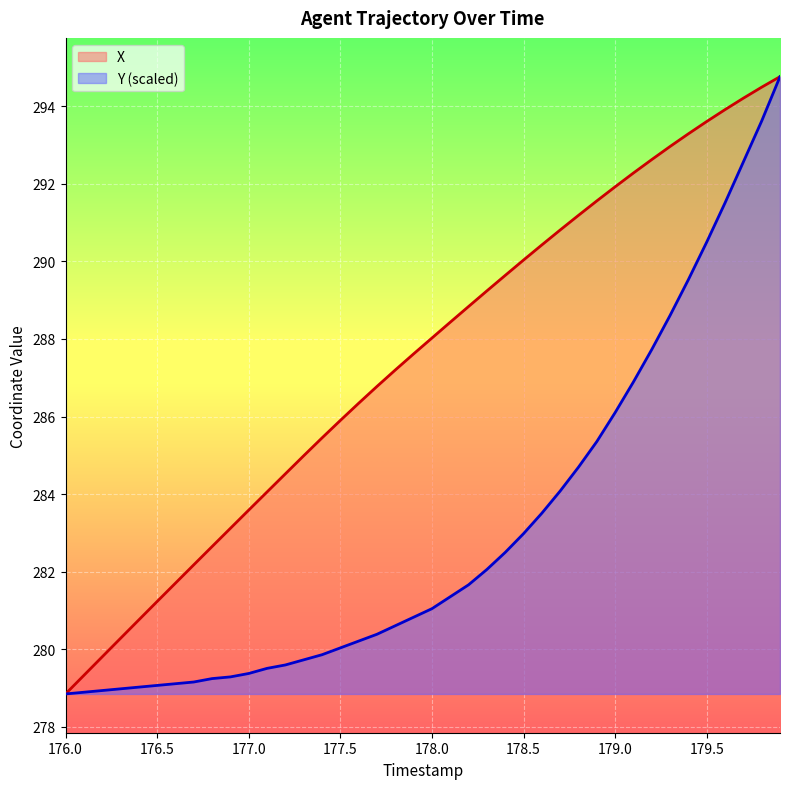

What is the highest value of the Y (scaled) series?

294.8